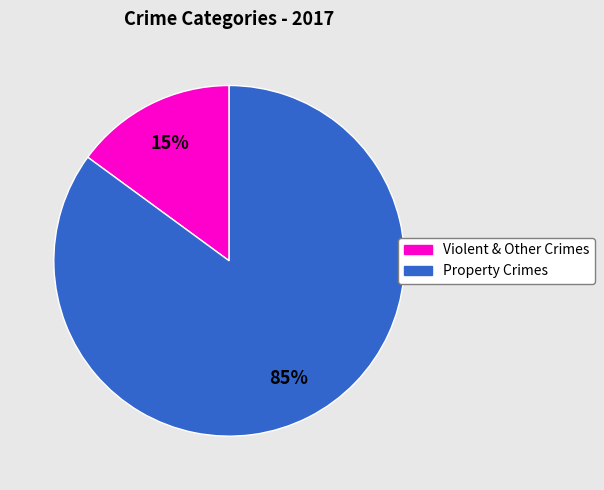

To the nearest percent, what is the difference between the largest and smallest slice percentages?

70%